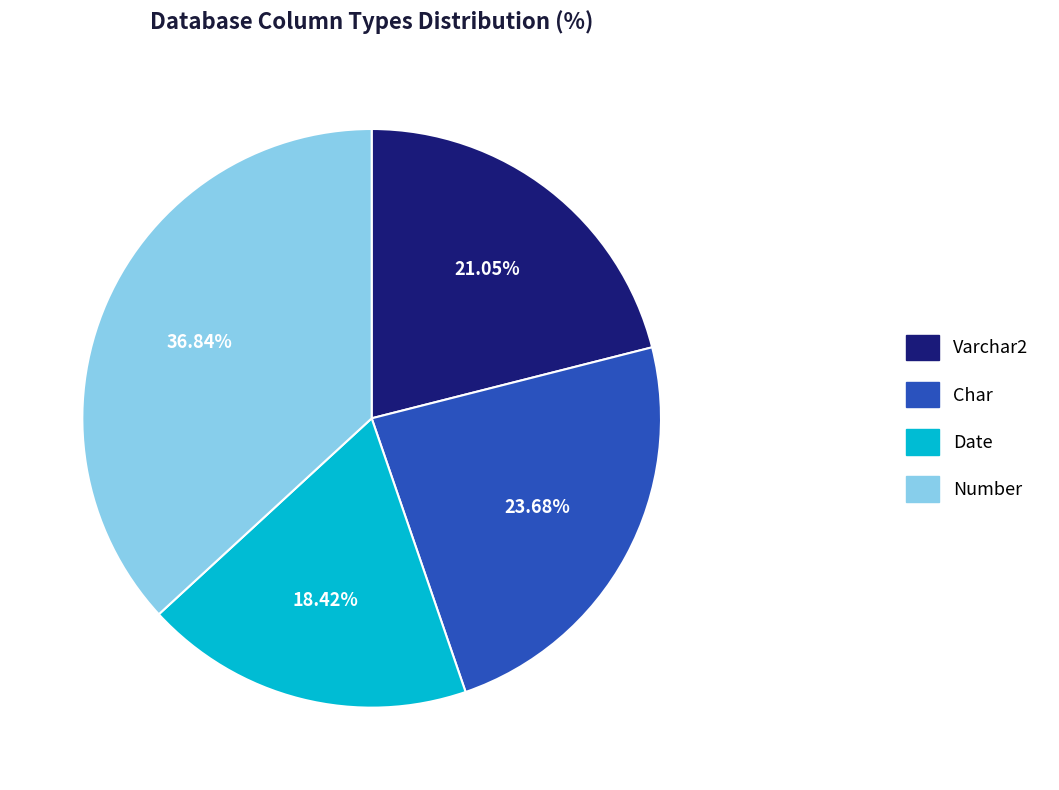

Is there a majority slice in this chart?

No